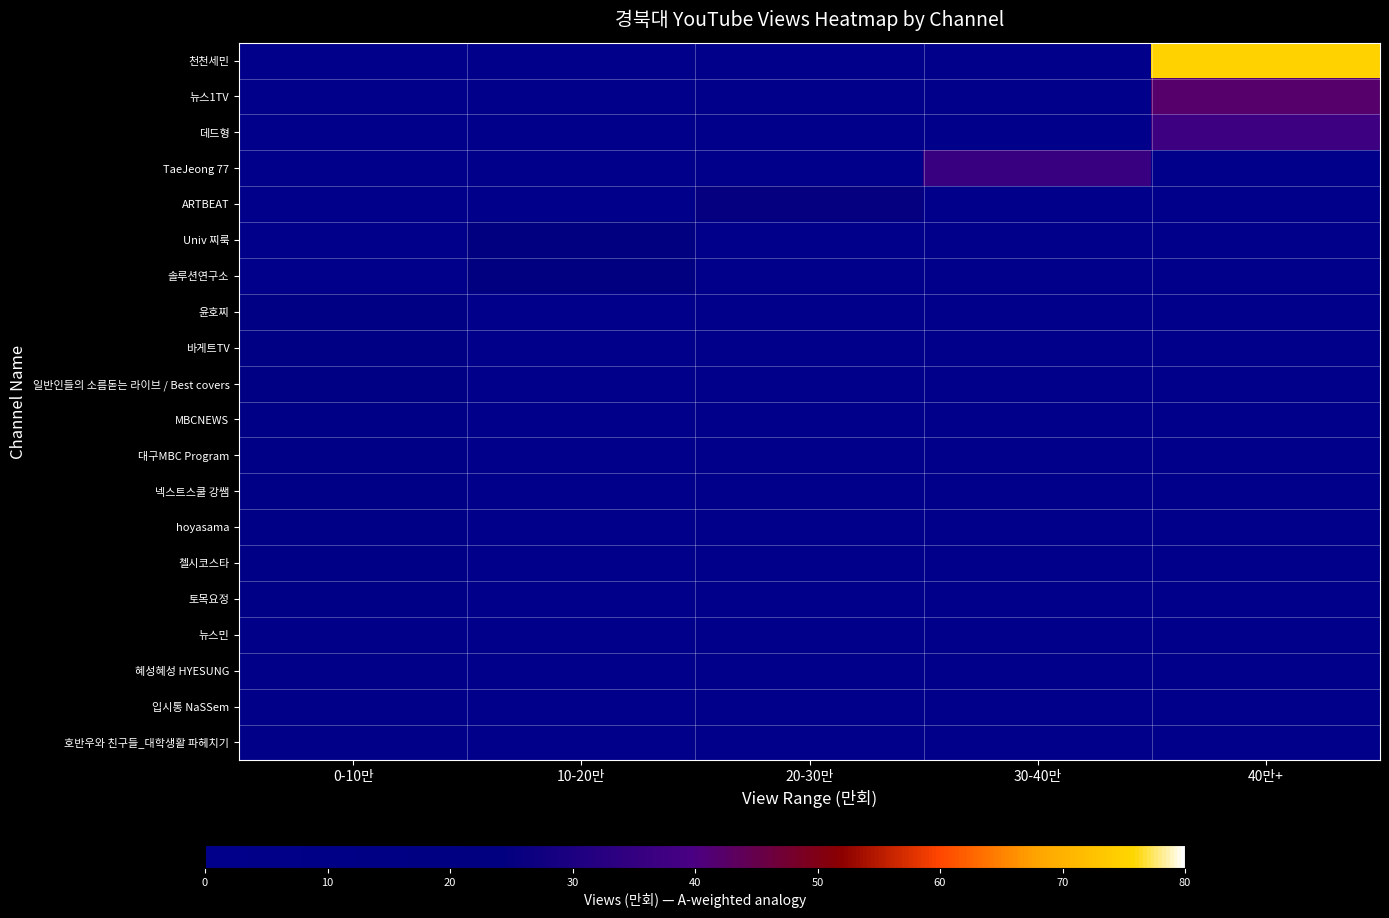

Is it true that Univ 찌룩 equals 37.6 at 10-20만?

False